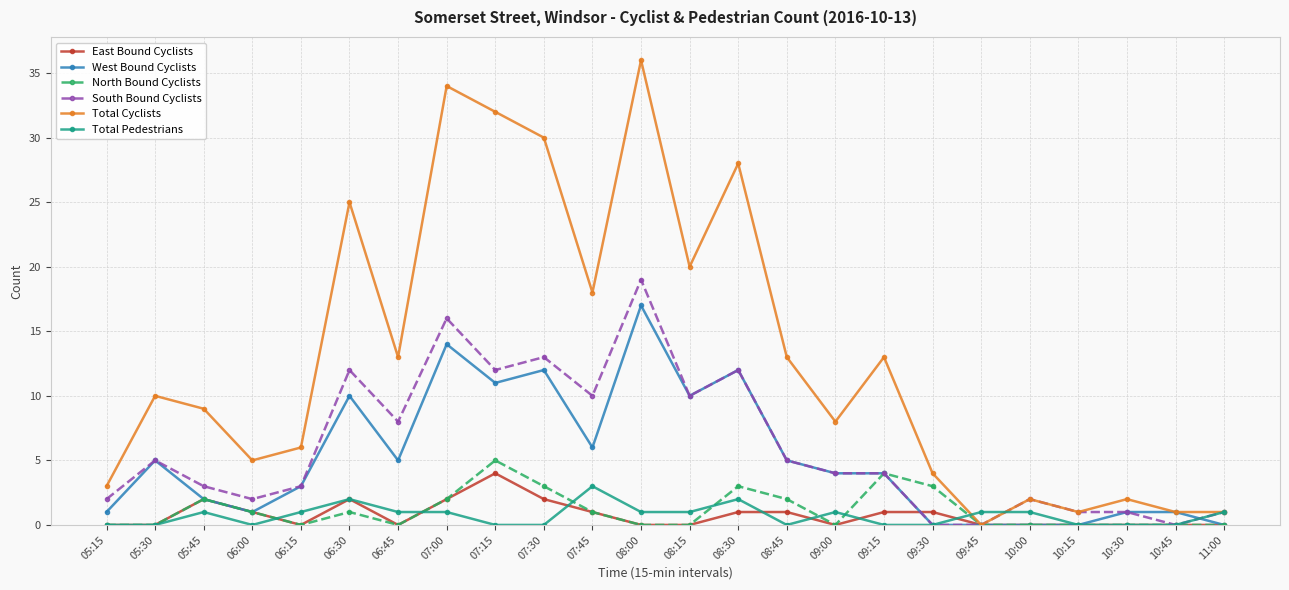

Which series has the largest range (max minus min)?

Total Cyclists